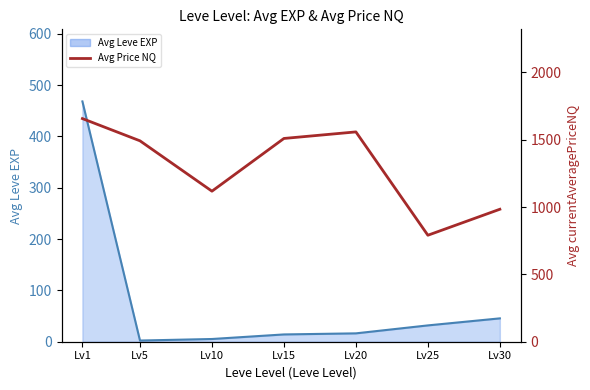

At Lv1, list the series in order from smallest to largest.

Avg Leve EXP line, Avg Price NQ